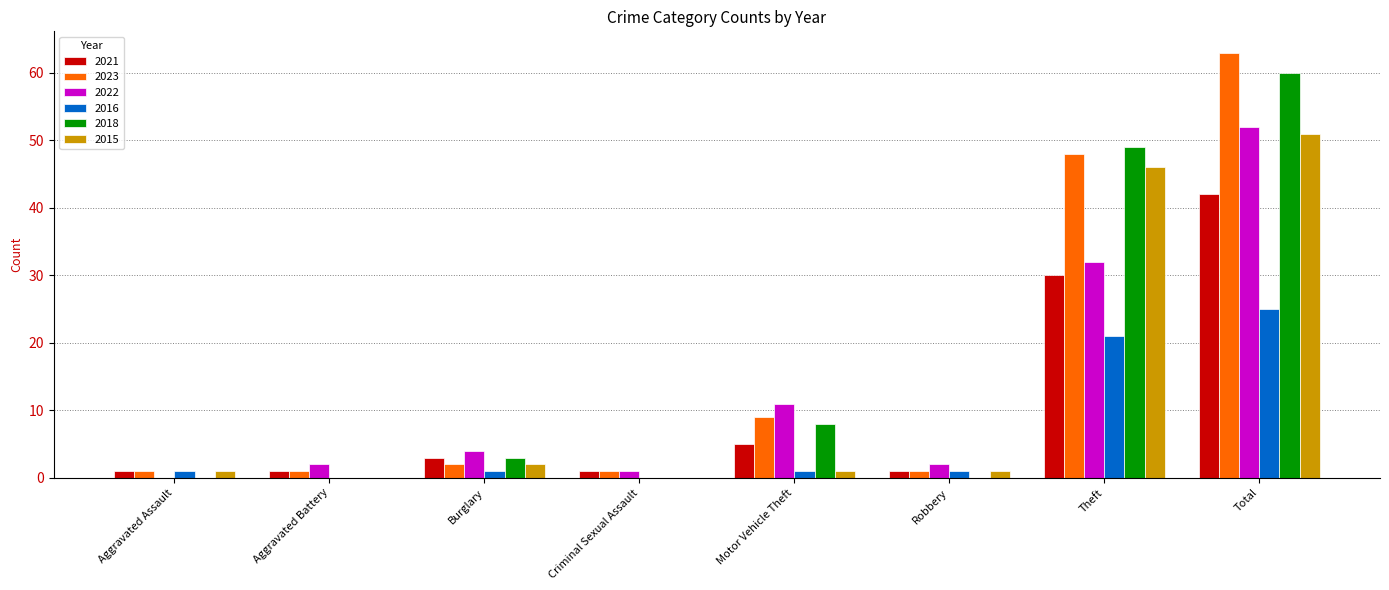

What is the difference between the 2021 values at Motor Vehicle Theft and Burglary?

2